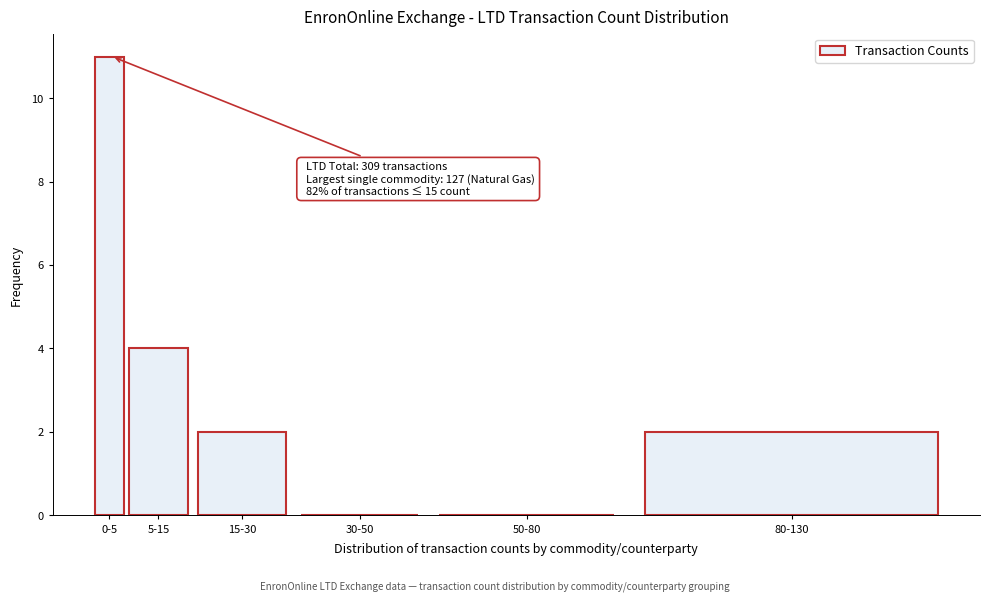

Reading left to right, extract all data points from this chart.

0-5=11	5-15=4	15-30=2	30-50=0	50-80=0	80-130=2